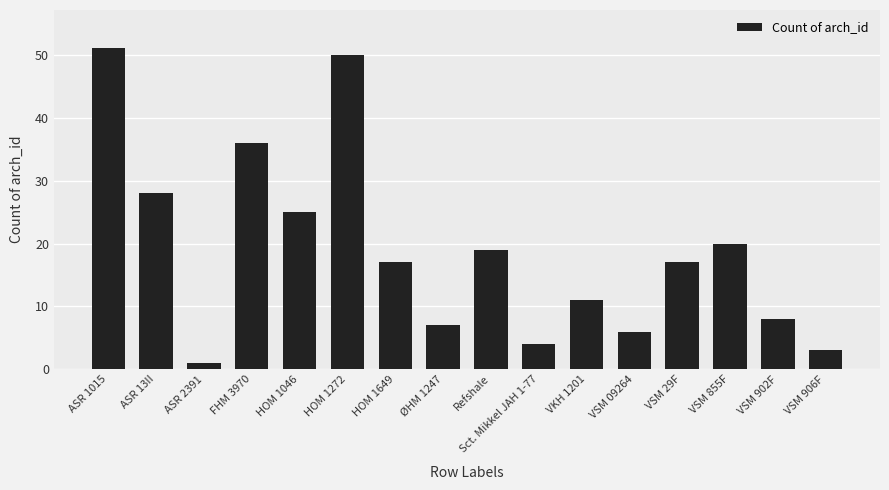

Is it true that the value at VSM 906F is 3?

True